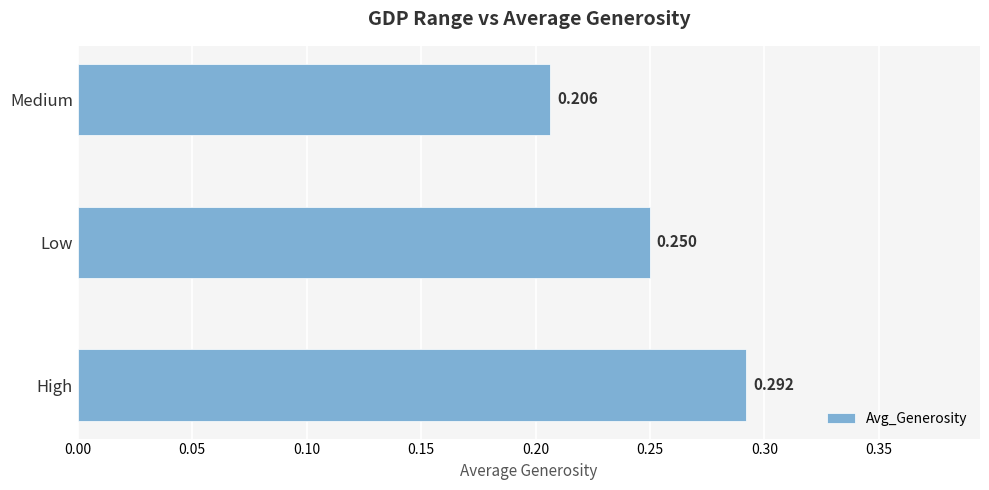

Rank the categories by value from highest to lowest.

High, Low, Medium